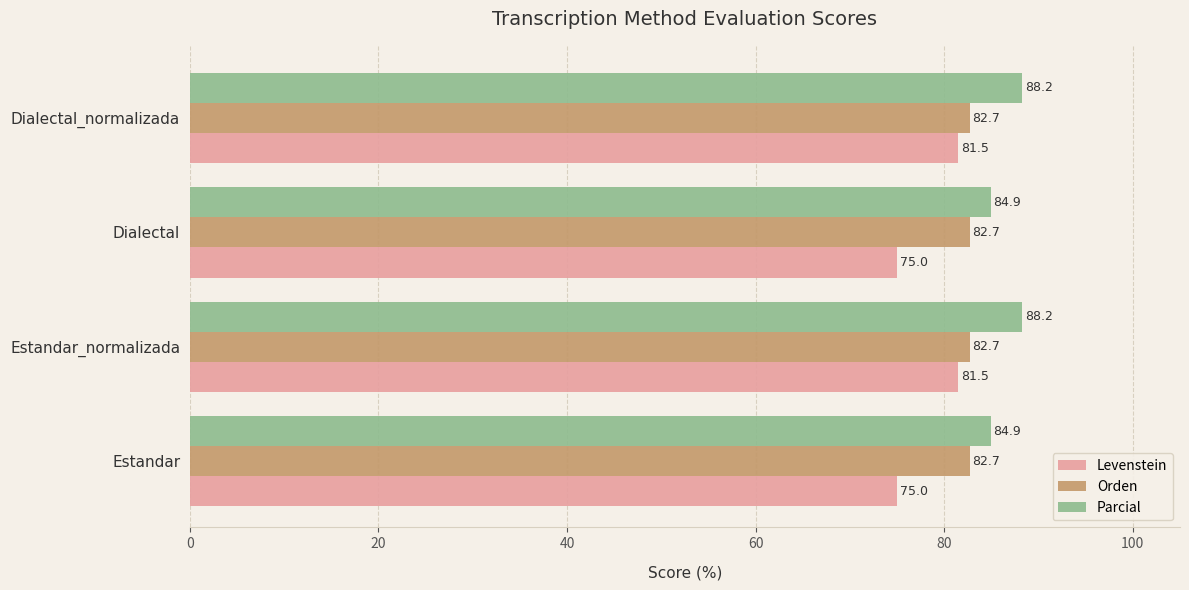

What is the lowest value of the Orden series?

82.7